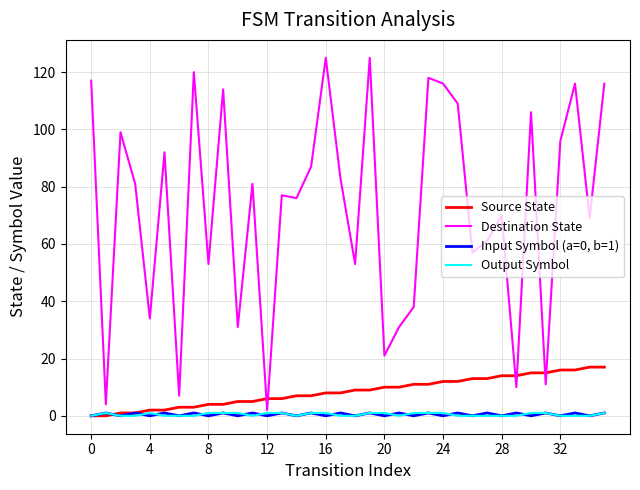

Which series has the largest total across all categories?

Destination State